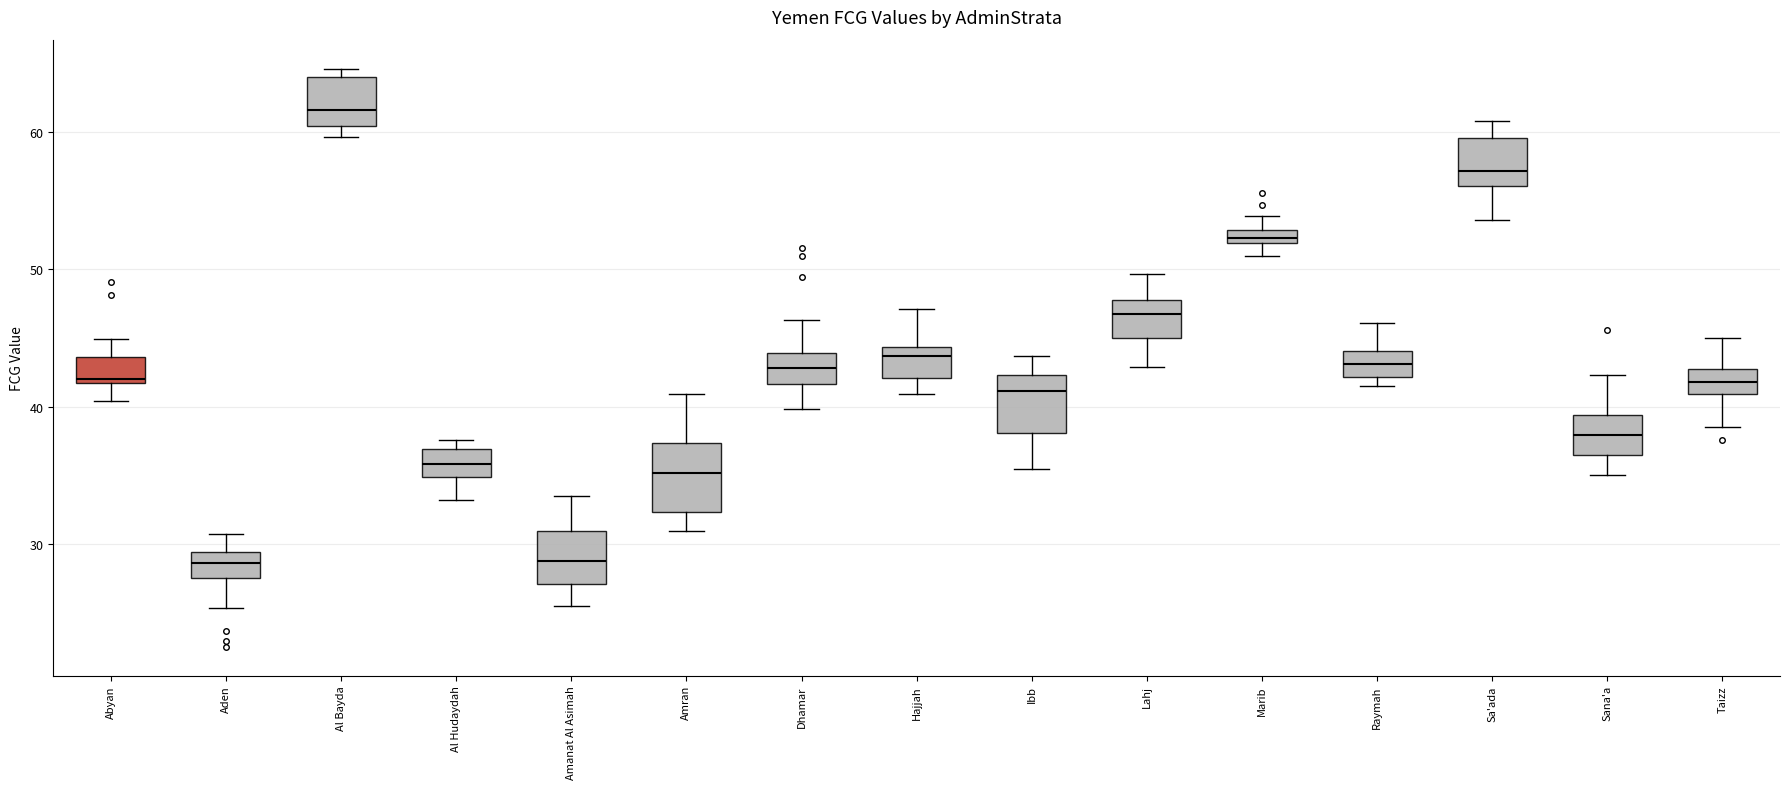

Where is the lower edge of the box for Al Bayda on the y-axis? The values are not printed on the chart, so give them approximately, as read against the axis.

60